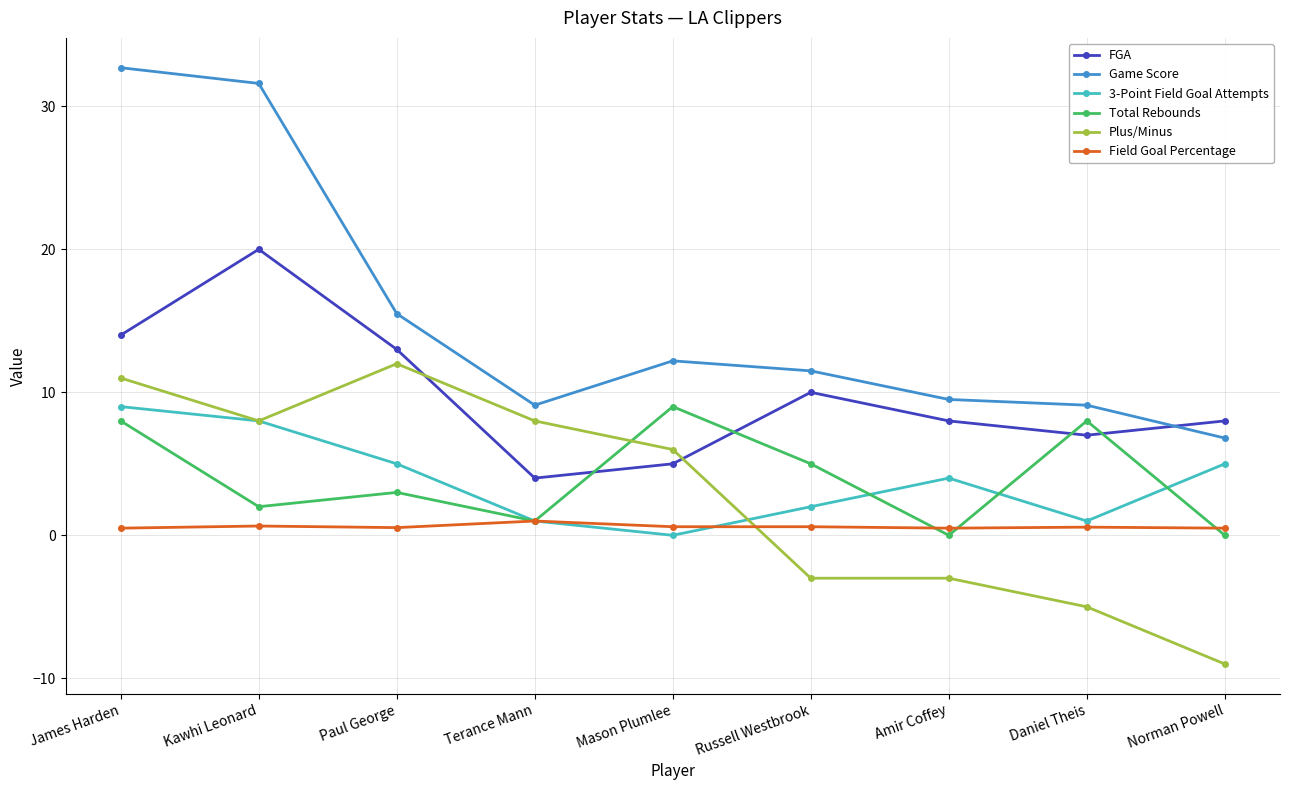

What is the label of the 2nd point from the right?

Daniel Theis